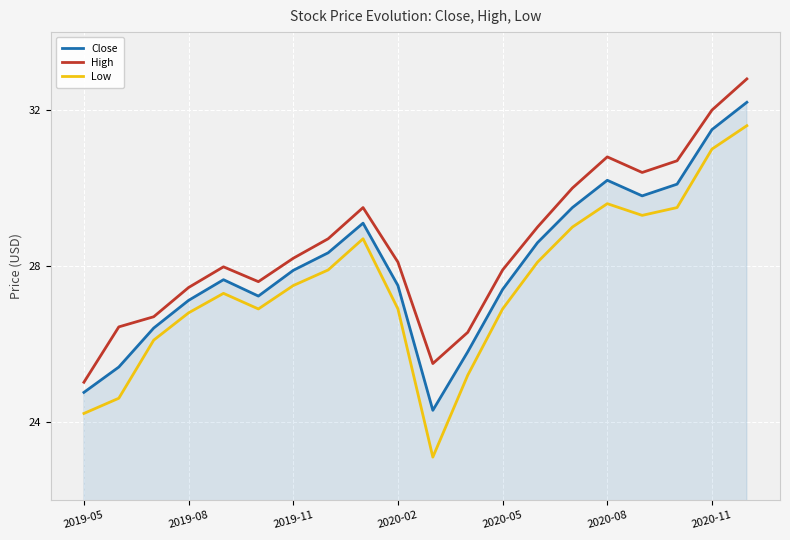

True or false: Low and Close cross at least once.

False